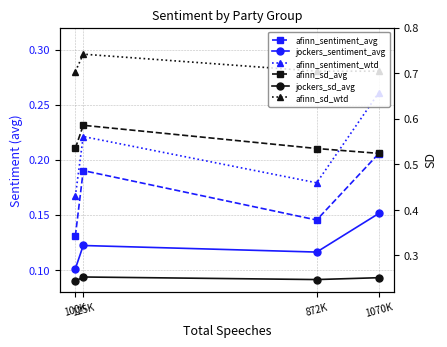

Which series changed the most between 125K and 1070K?

afinn_sd_avg